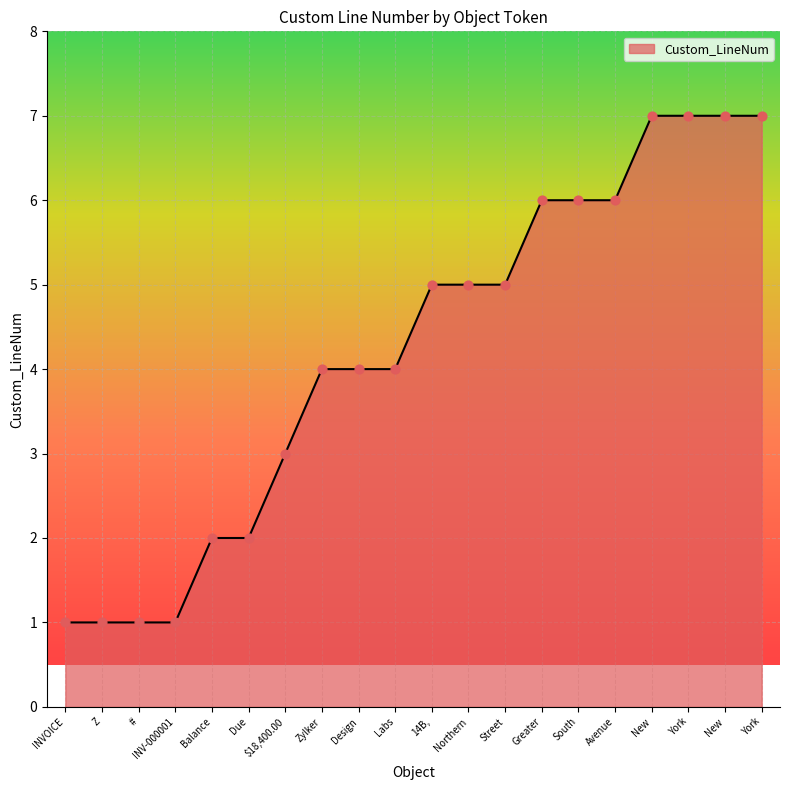

Does the chart have visible grid lines?

Yes